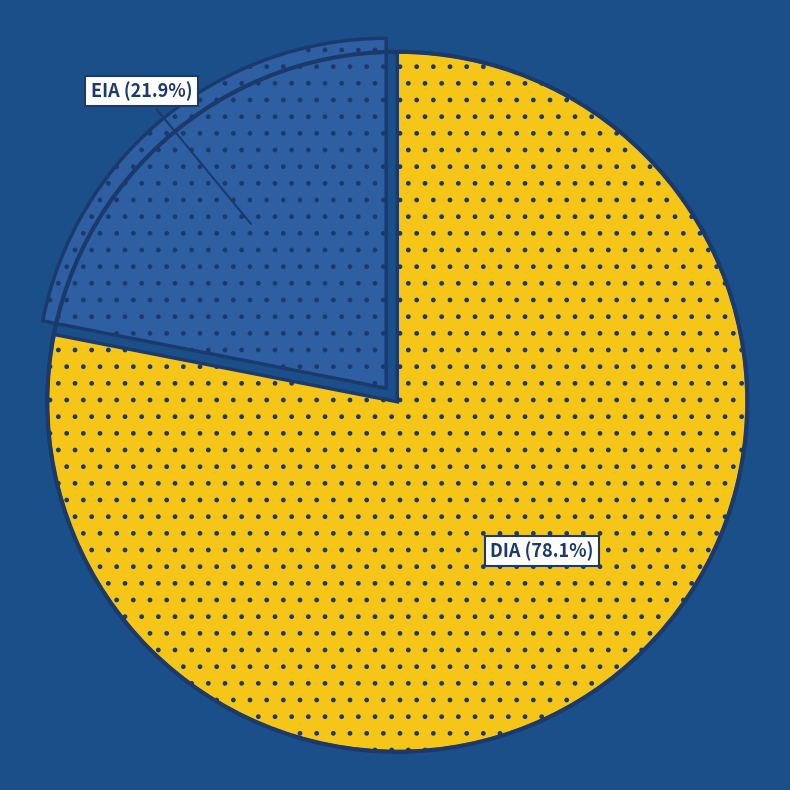

Count the number of slices in the pie.

2